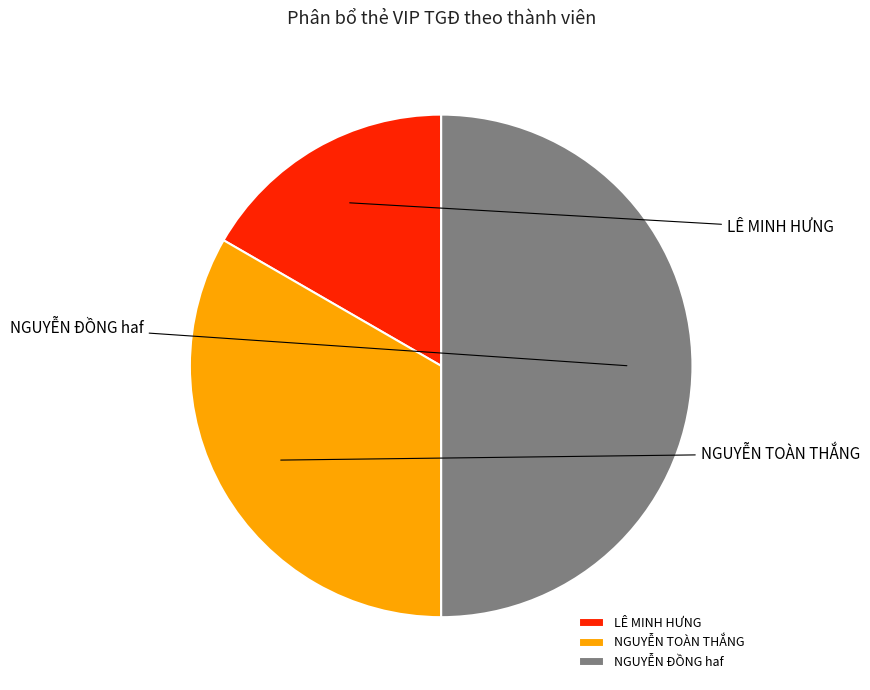

Which category has the smallest portion of the pie?

LÊ MINH HƯNG